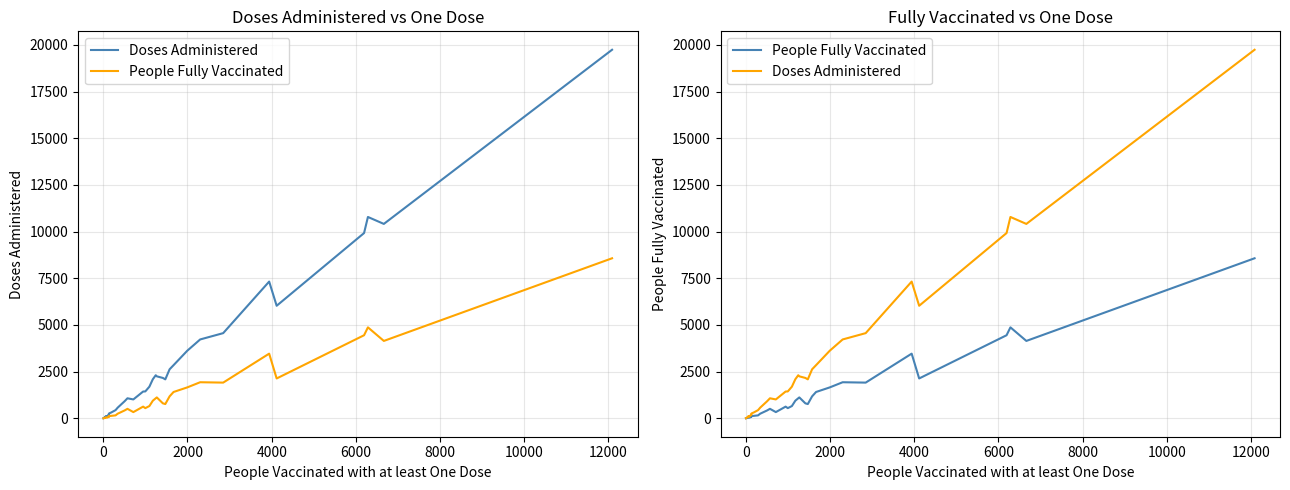

Is this an area chart (filled region under the line)?

No